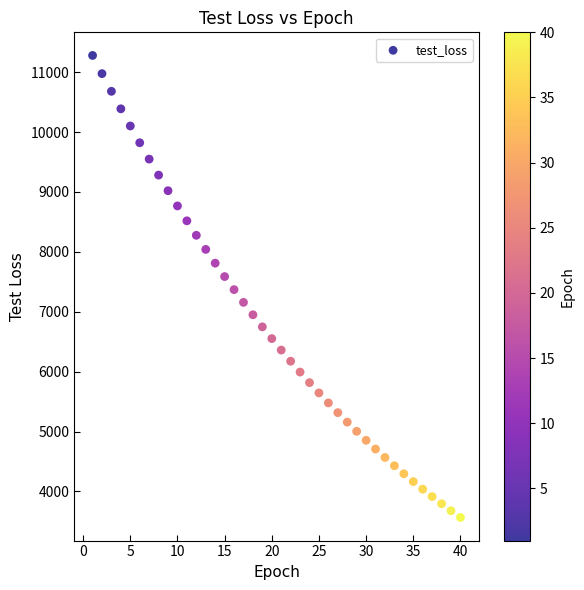

What is the range of X values (max minus min)?

39.0